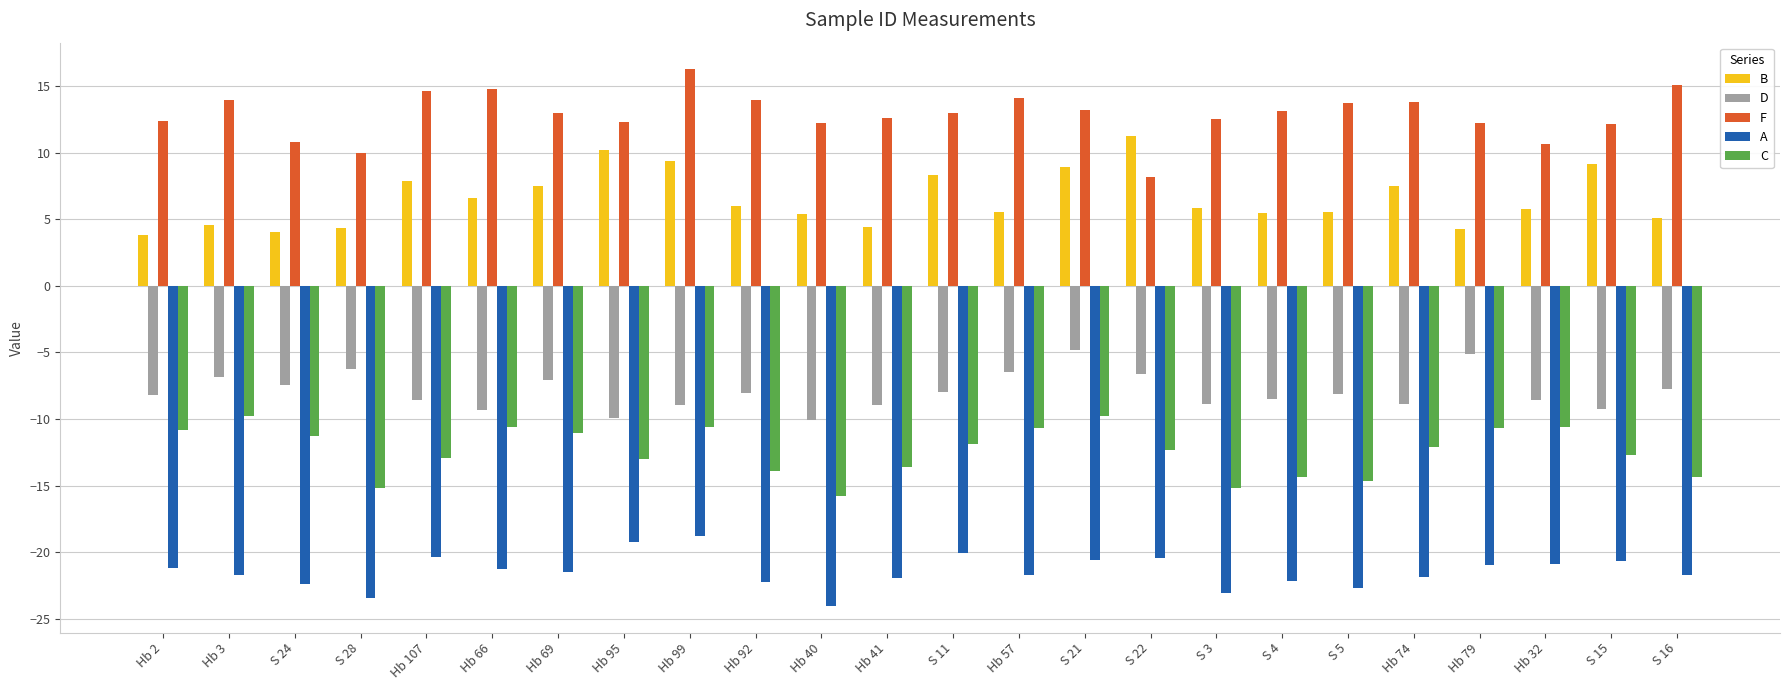

The F series shows 12.5 at S 3. True or false?

True